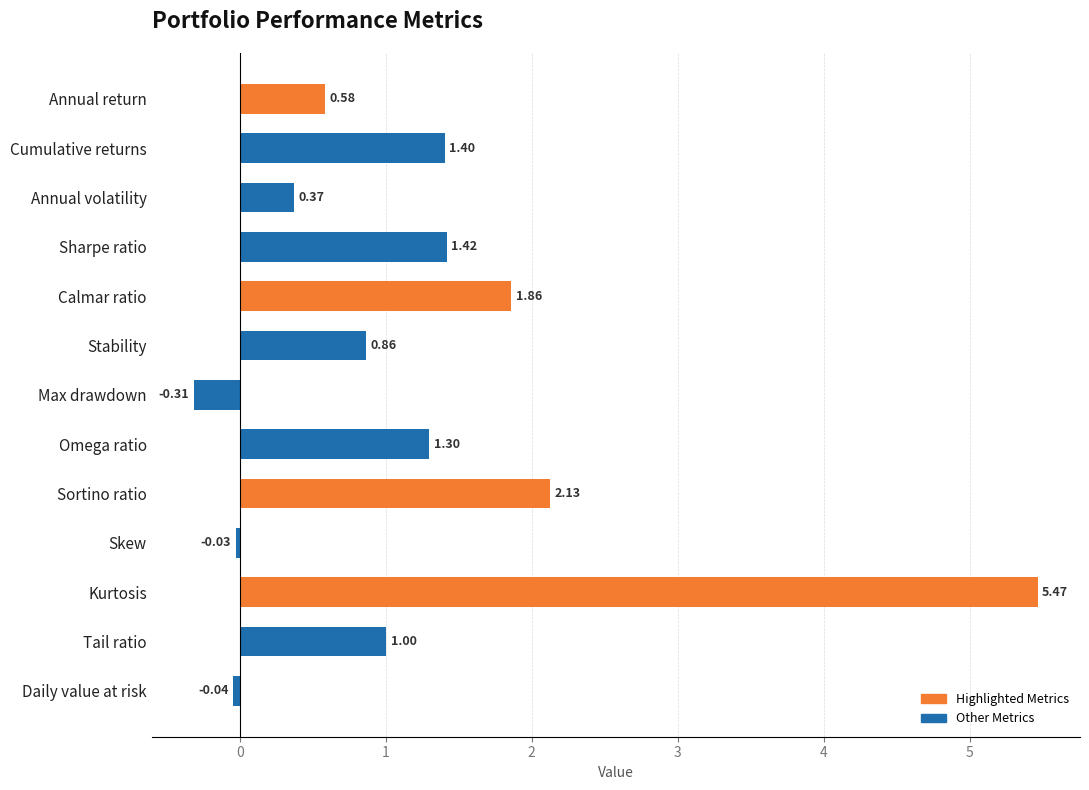

What is the sum of the values at Omega ratio and Daily value at risk?

1.3